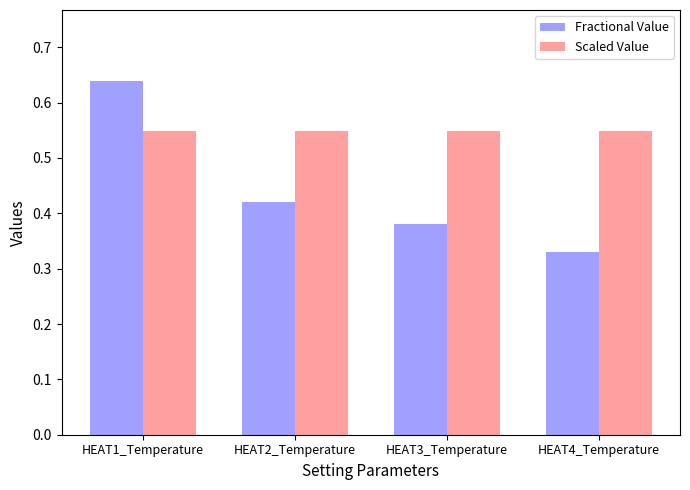

Which category has the highest value across all series?

HEAT1_Temperature